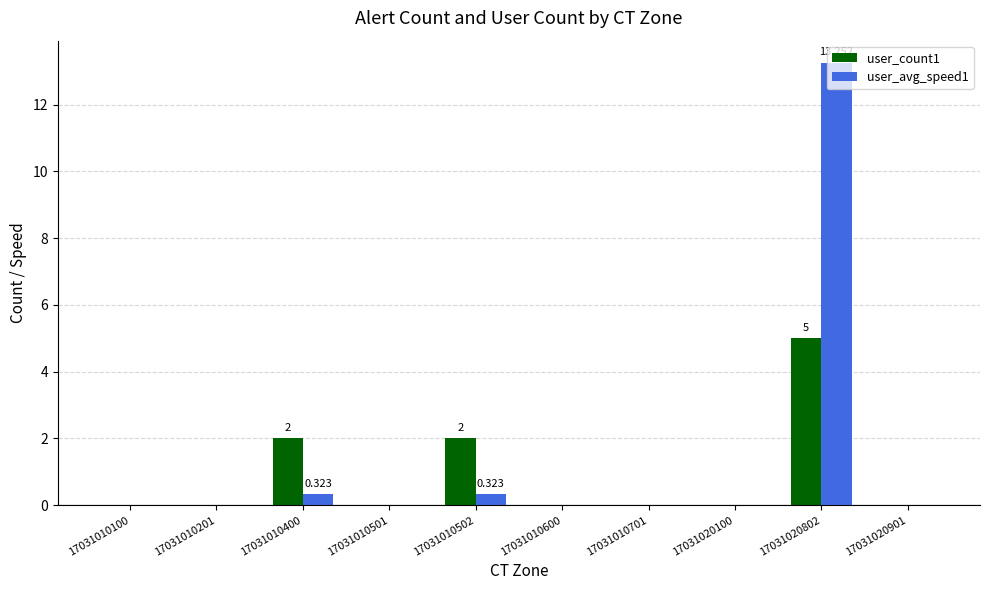

Which category has the lowest value in the user_count1 series?

17031010100